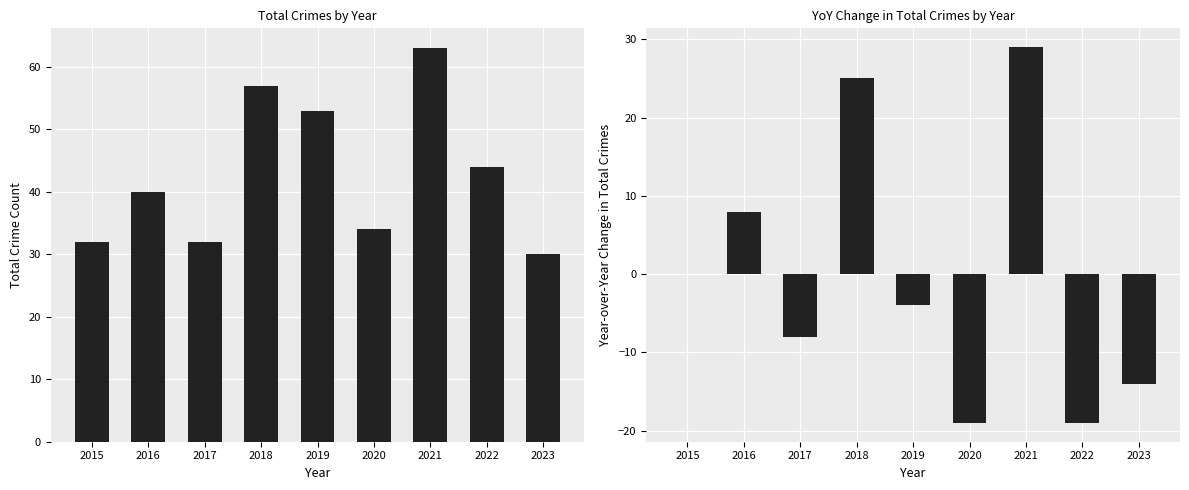

What is the value of the Total bar at the 3rd from the left?

32